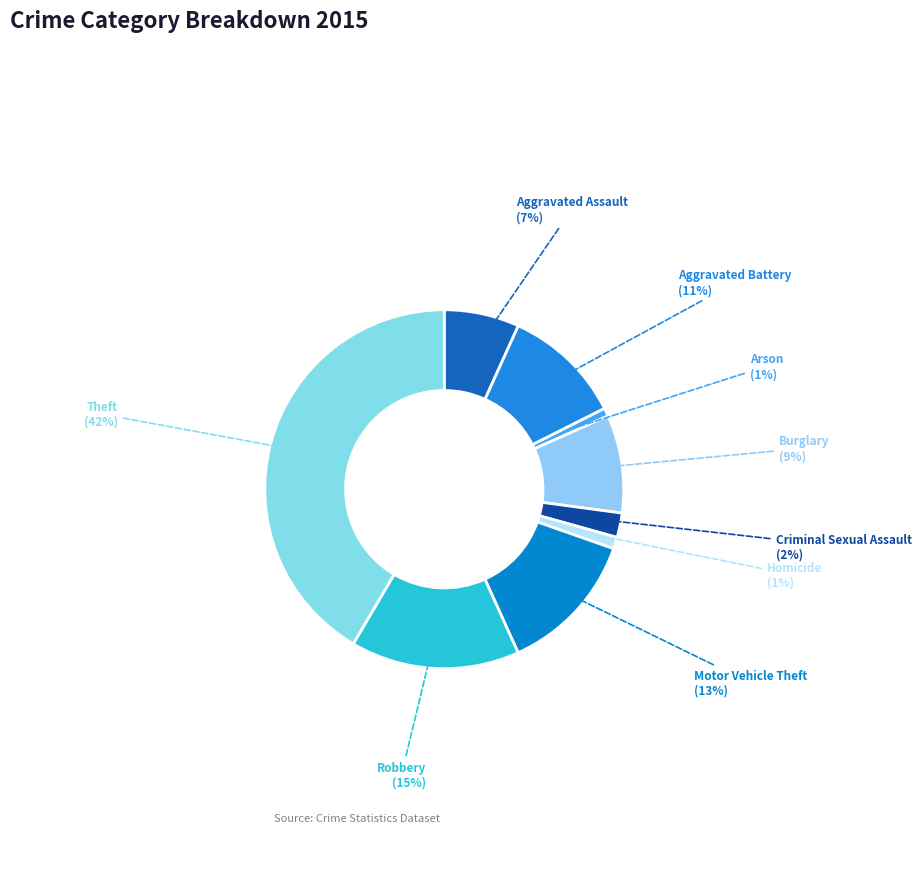

To the nearest percent, what percentage of the pie is Aggravated Assault?

7%